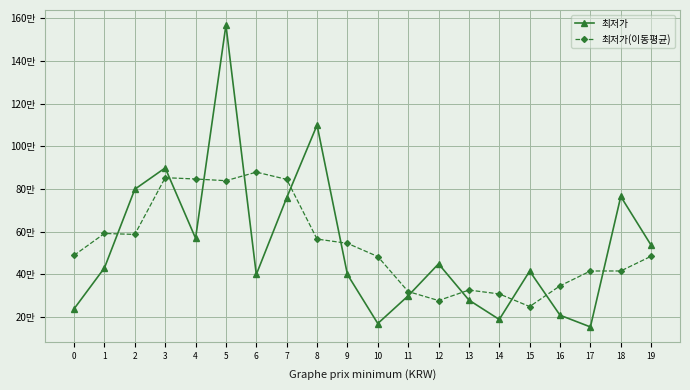

Which has a higher value, 5 or 2?

5